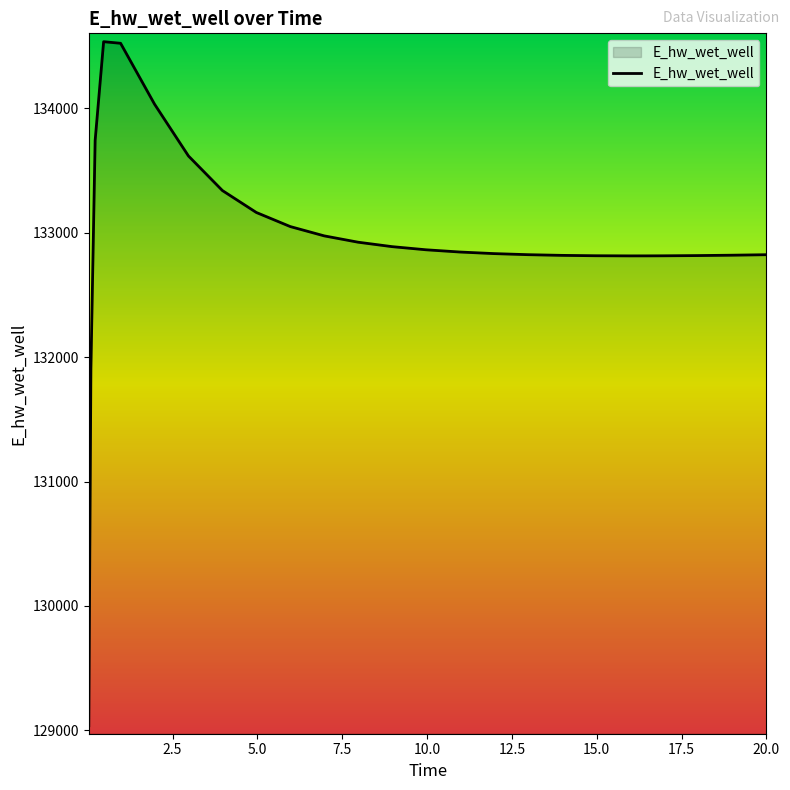

What is the value of the 8th point from the left?

133339.9